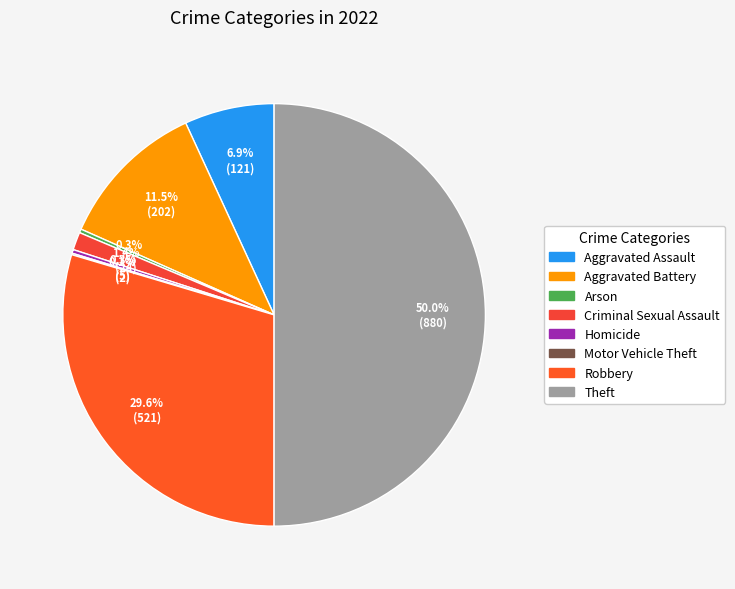

Is it true that Aggravated Battery is 25% of the pie?

False